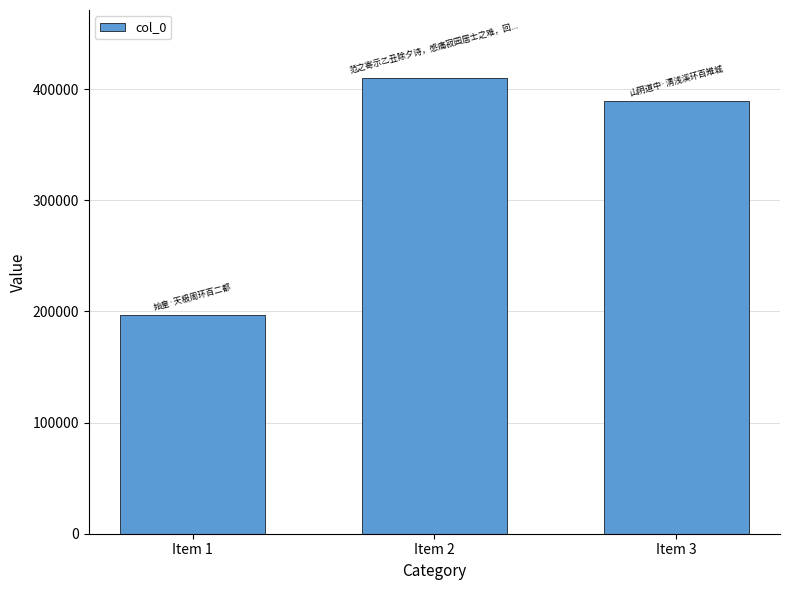

True or false: the data shows 330203 at Item 1.

False